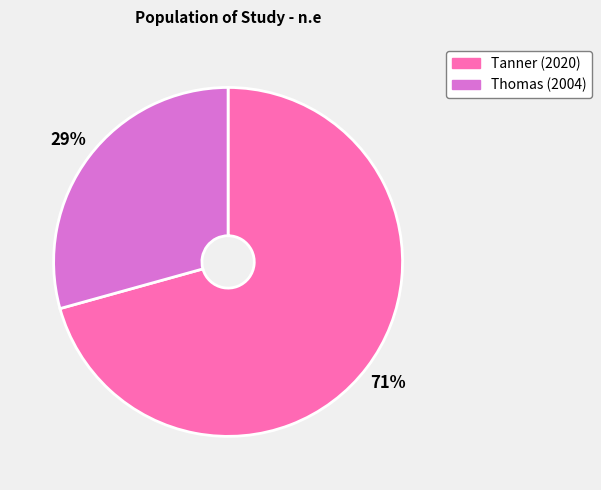

What is the smallest slice in the pie chart?

Thomas (2004)